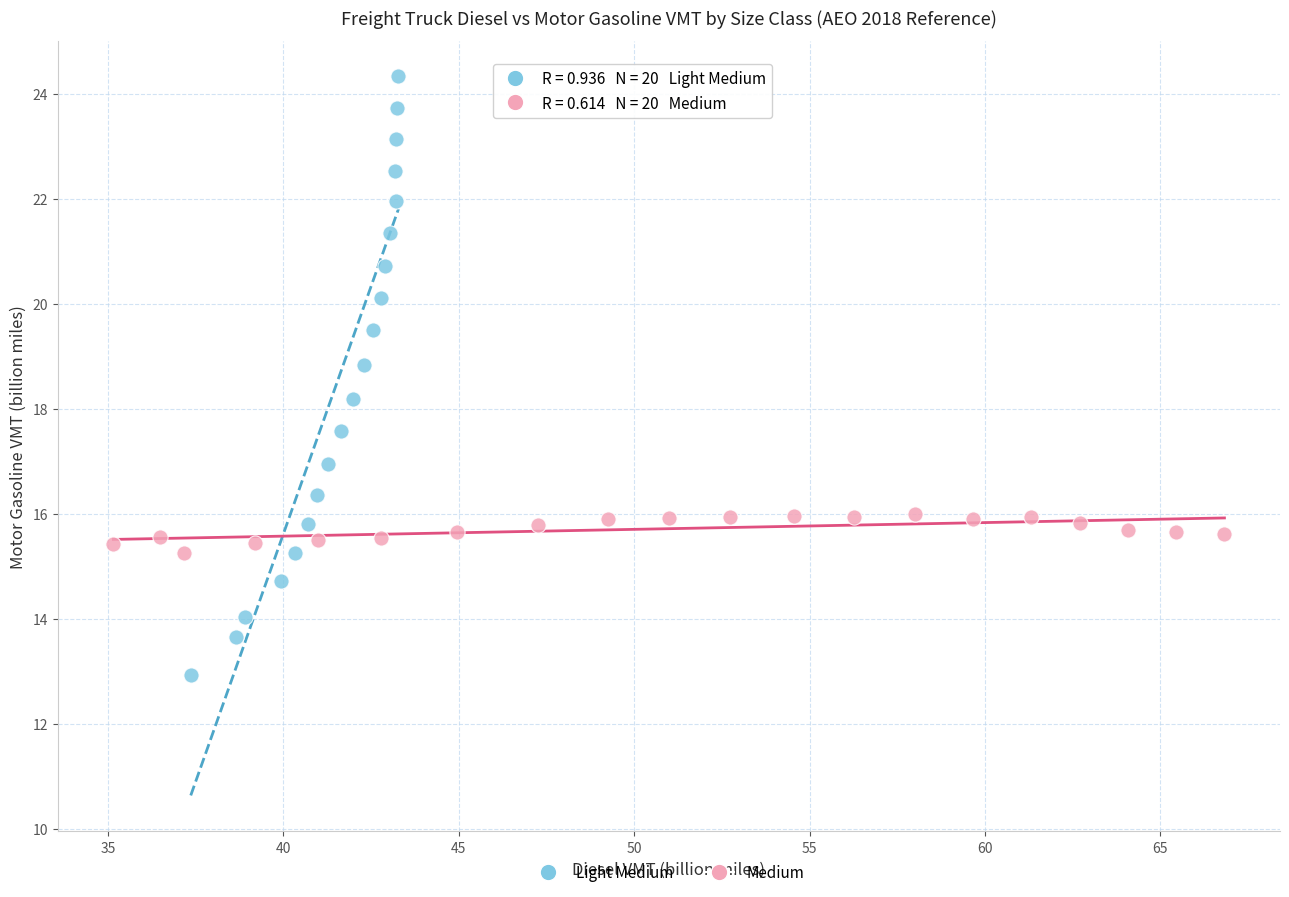

Which series has the largest Y range (max minus min)?

Light Medium